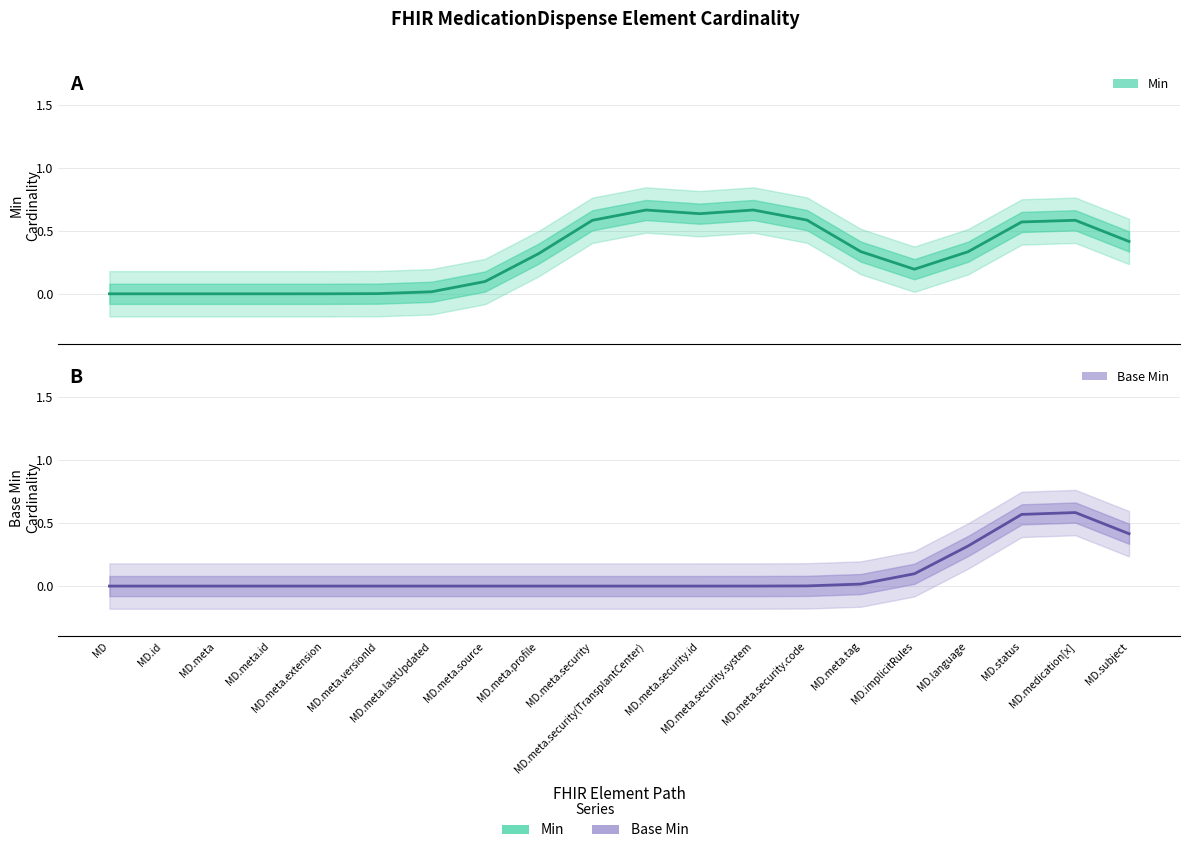

What is the label of the 14th point from the left?

MD.meta.security.code